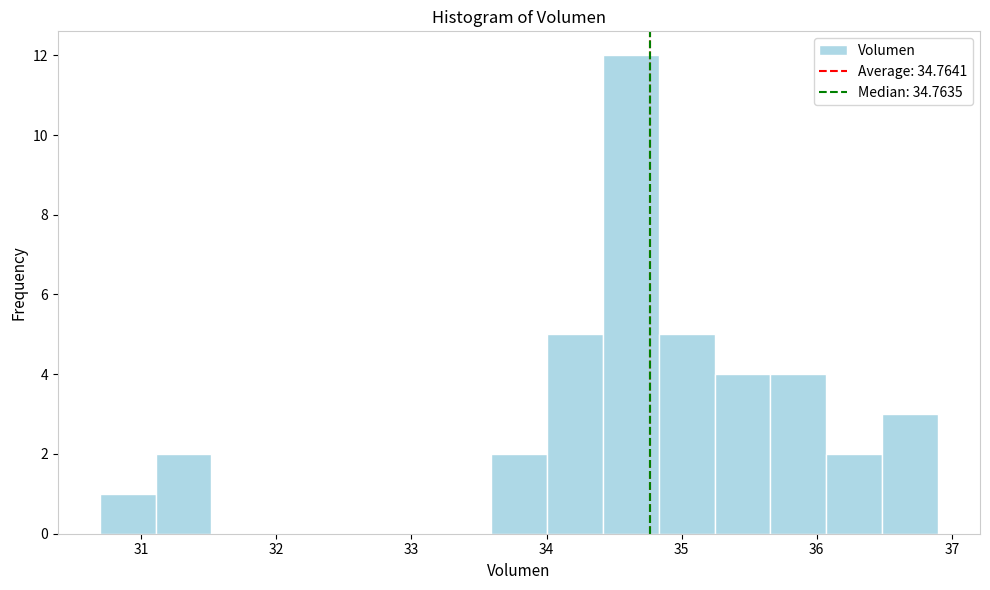

Which range on the x-axis has the tallest bar?

34.4 to 34.8